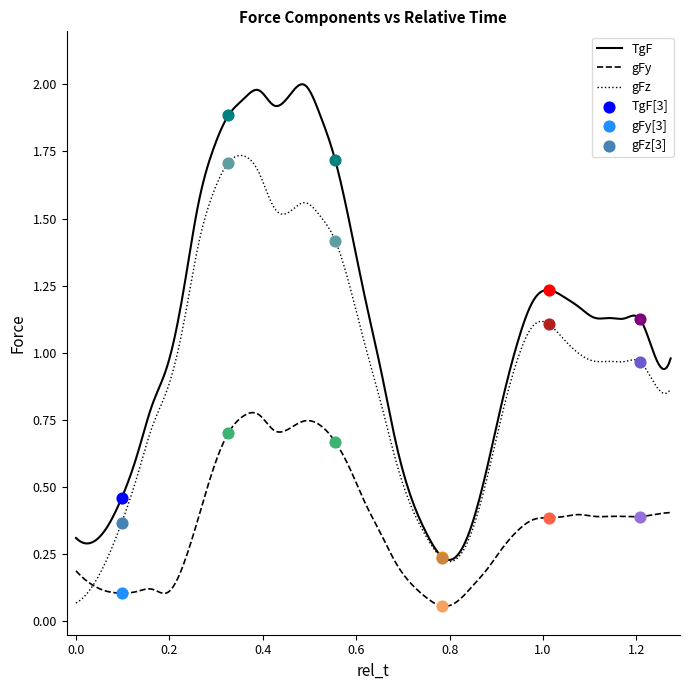

What are all the series names shown in the legend?

TgF, gFy, gFz